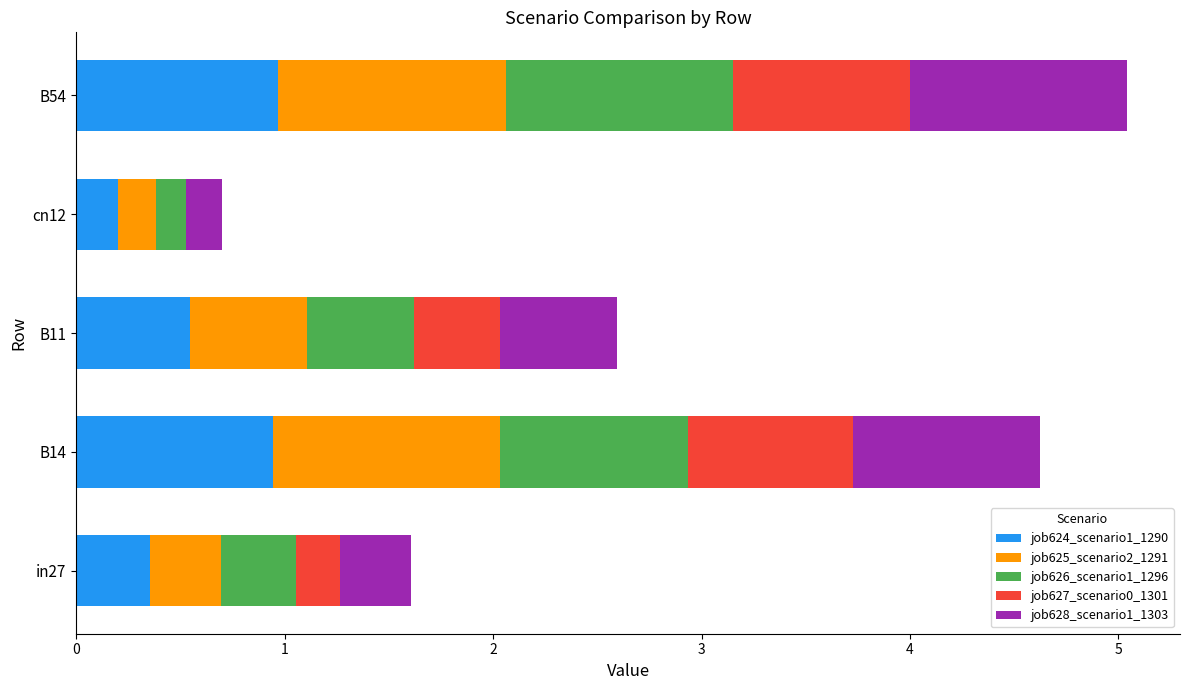

Where is job624_scenario1_1290 nearest to the value 0?

cn12